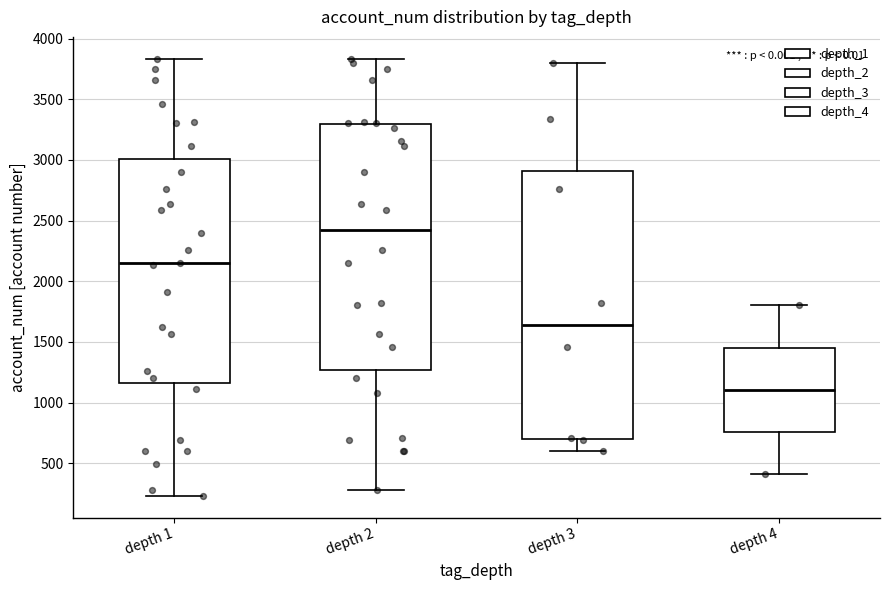

Reading left to right, transcribe this box plot: for each box, give where its median line is, the range the box spans, and where its two whiskers end, as read against the y-axis. The values are not printed on the chart, so give them approximately, as read against the axis.

depth 1: median 2150, box 1150 to 3000, whiskers 250 to 3850
depth 2: median 2400, box 1250 to 3300, whiskers 300 to 3850
depth 3: median 1650, box 700 to 2900, whiskers 600 to 3800
depth 4: median 1100, box 750 to 1450, whiskers 400 to 1800